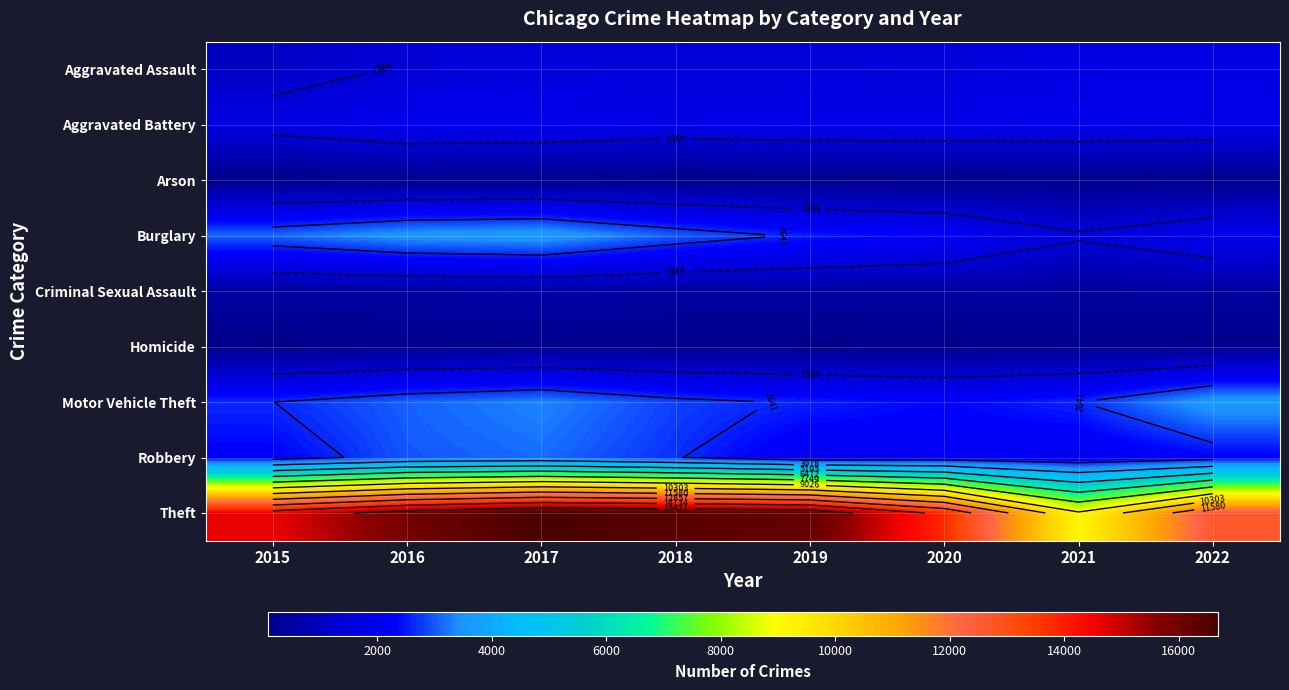

What is the total value across all series at 2015?

26098